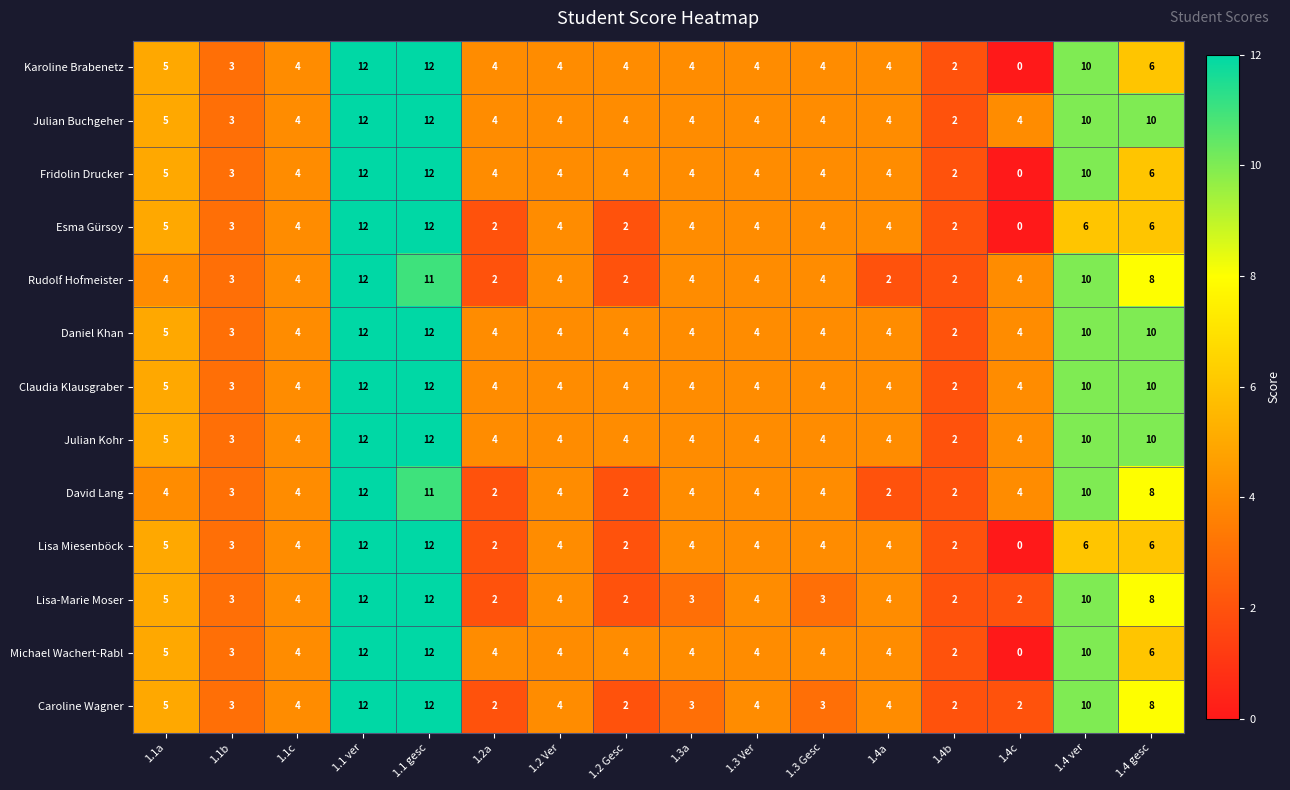

At which category is the sum across all series the highest?

1.1 ver